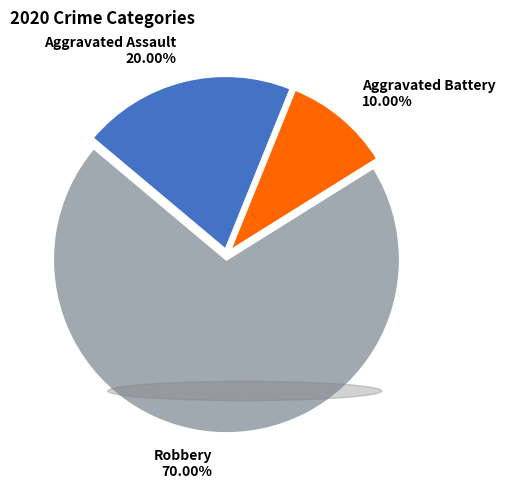

Which category accounts for the majority?

Robbery